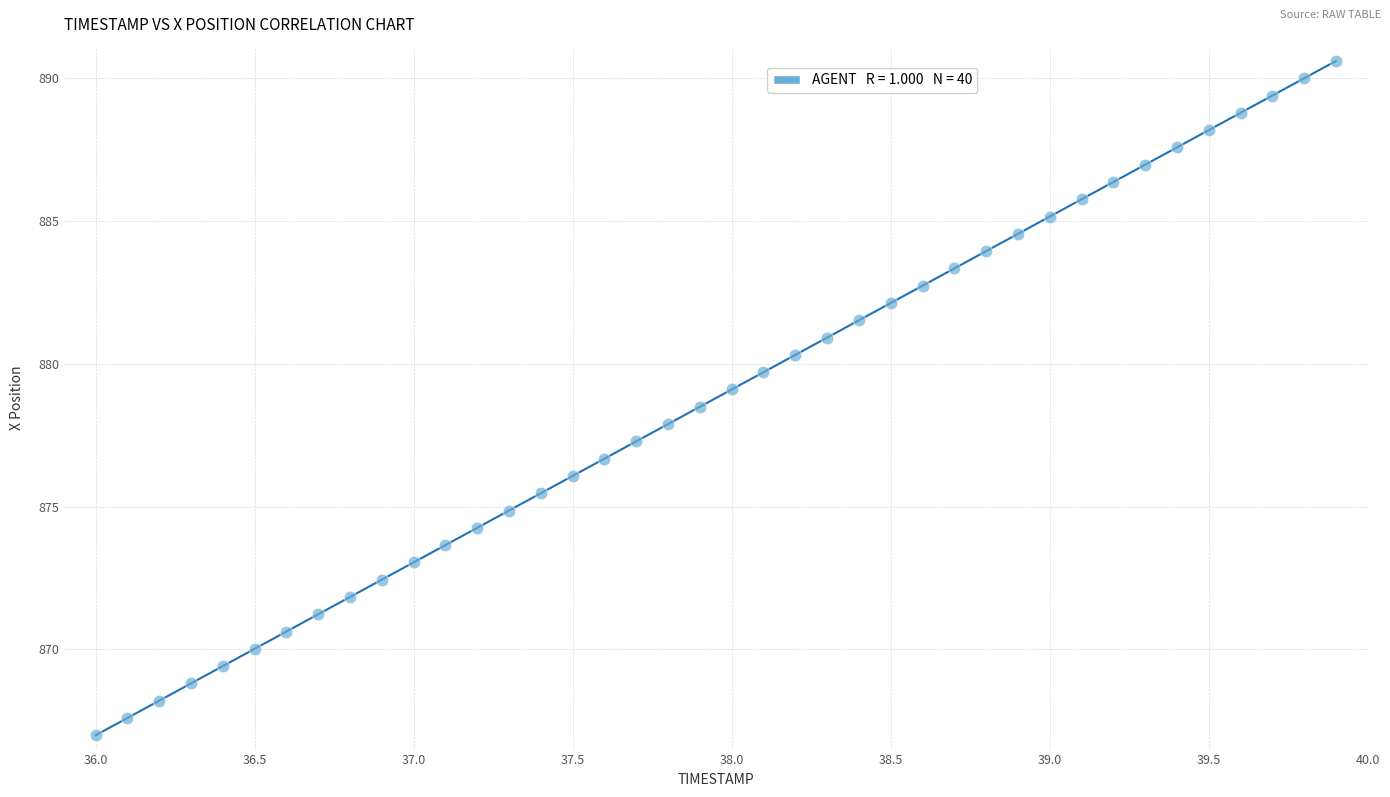

What is the range of Y values (max minus min)?

23.6